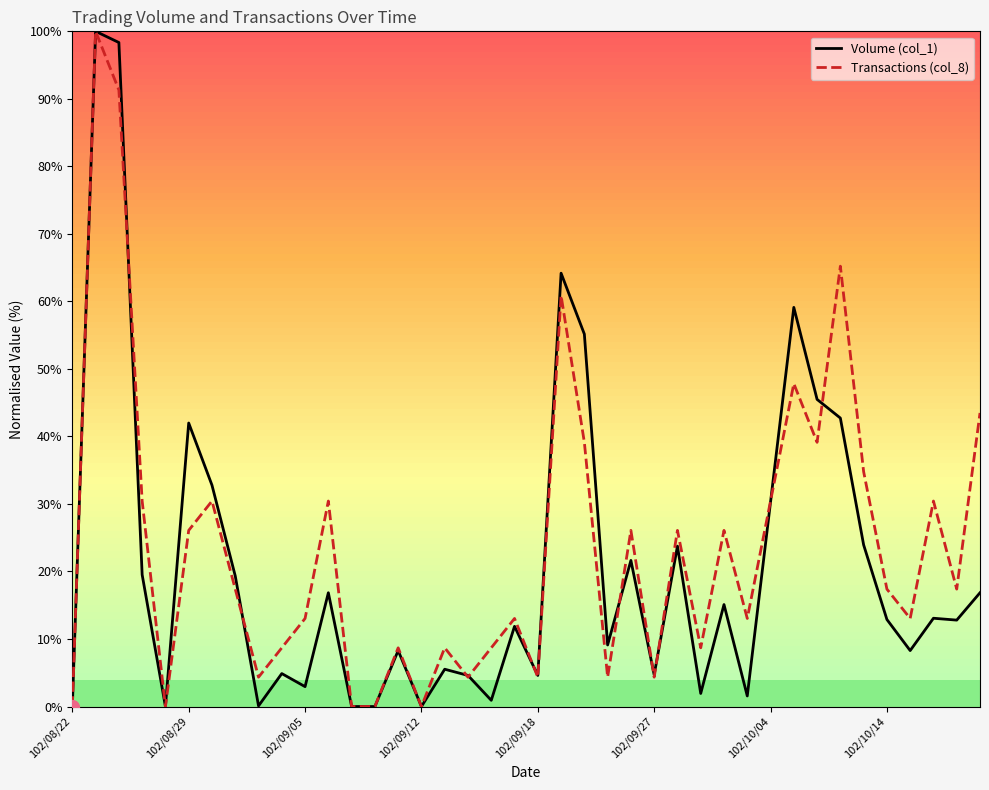

What is the greatest value displayed?

100.0